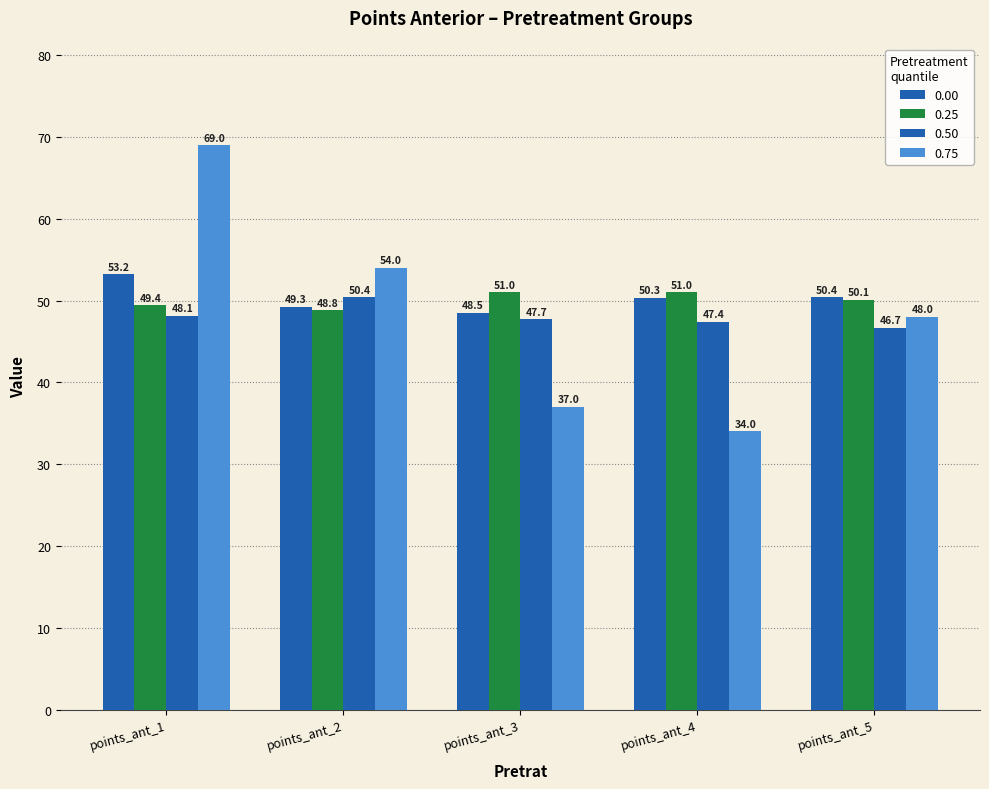

How many groups of bars are there?

5